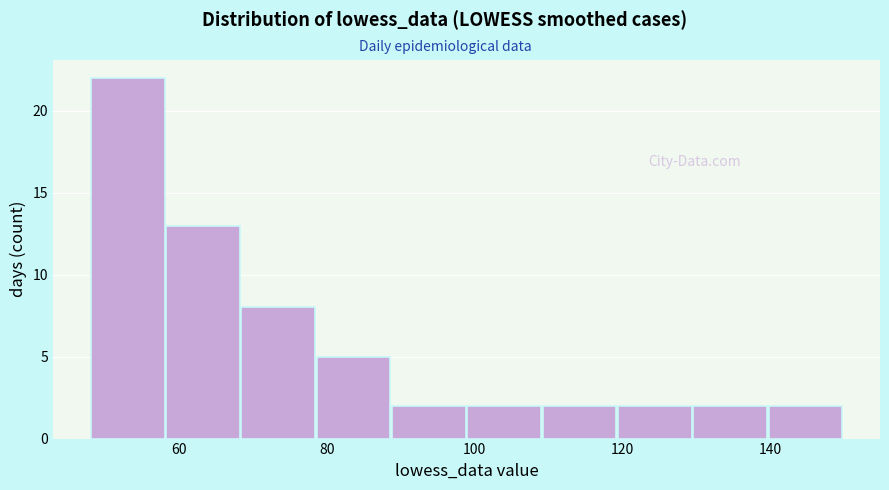

Reading left to right, list every bar in this chart as the range it spans on the x-axis followed by its height. Neither the bar edges nor the heights are printed on the chart, so give them approximately, as read against the axes.

48 to 58: 22
58 to 68: 13
68 to 78: 8
78 to 88: 5
88 to 100: 2
100 to 110: 2
110 to 120: 2
120 to 130: 2
130 to 140: 2
140 to 150: 2